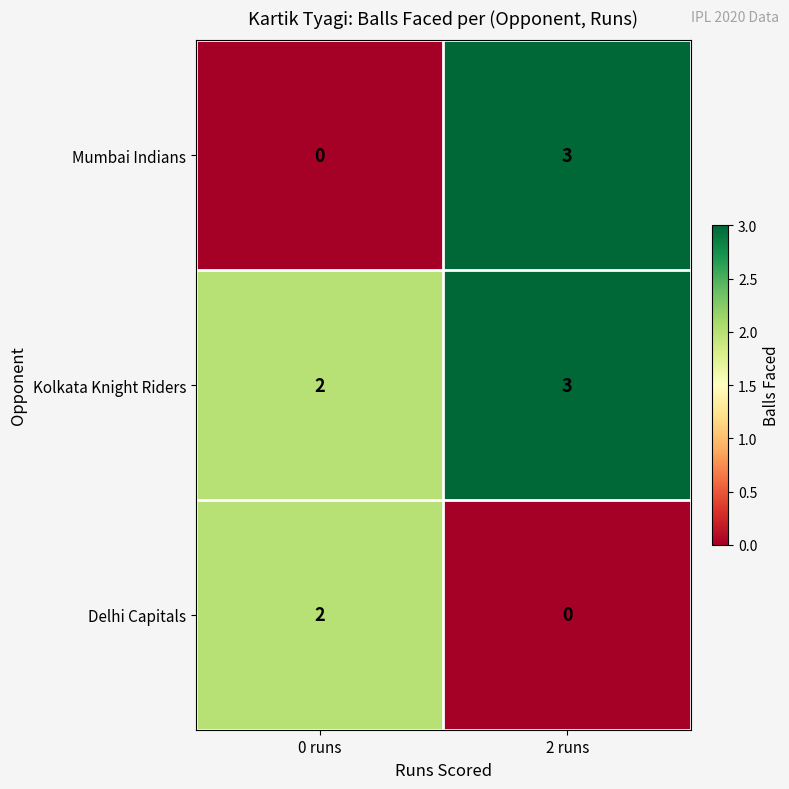

How many series are shown in this chart?

3